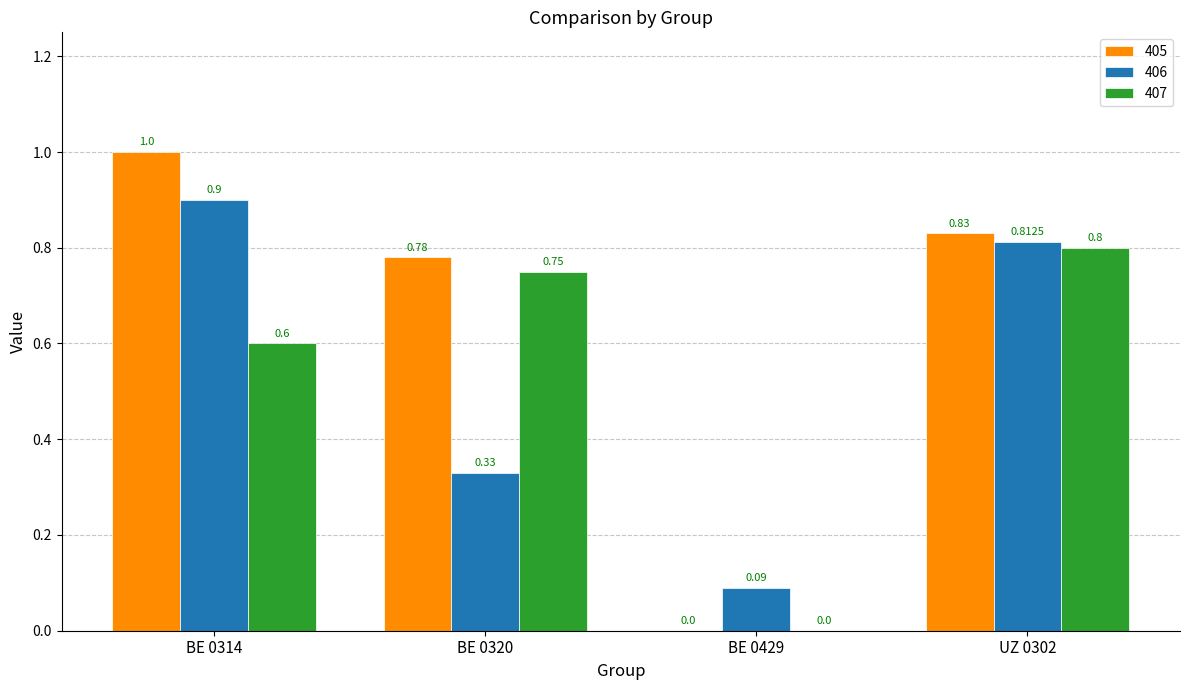

What is the sum of all 406 values?

2.1